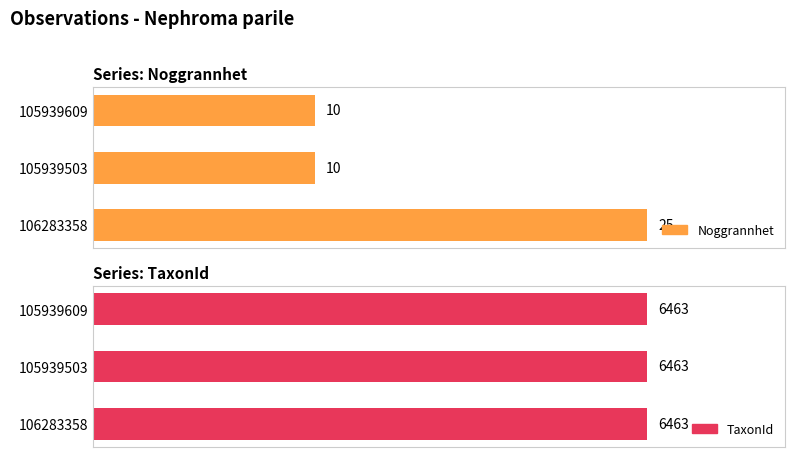

How many bars are there in each group?

2